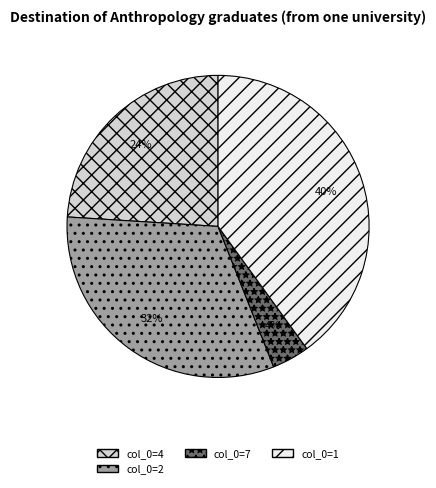

Does col_0=7 account for over 50% of the chart?

No